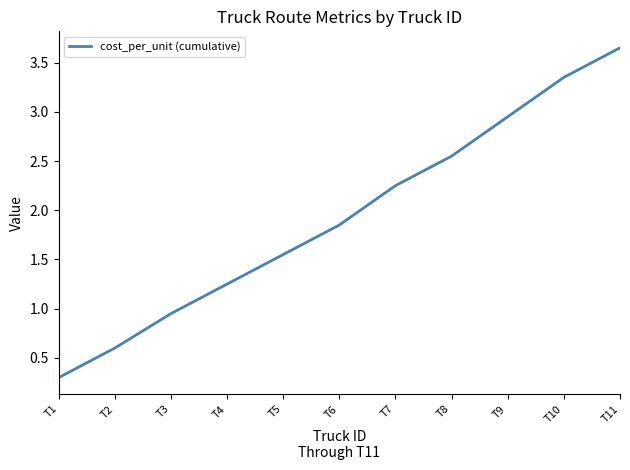

Which category has the highest value across all series?

T11